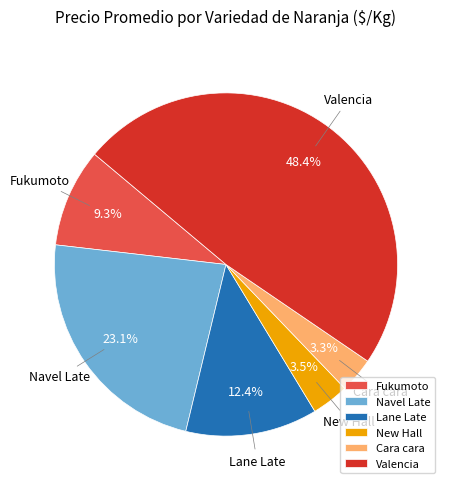

Count the number of slices in the pie.

6